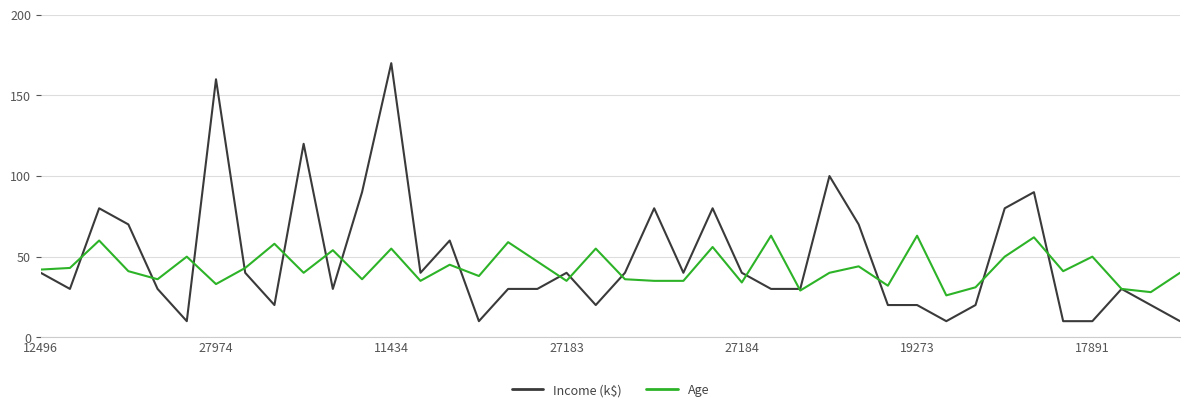

List the series in order of their peak value, lowest first.

Age, Income (k$)